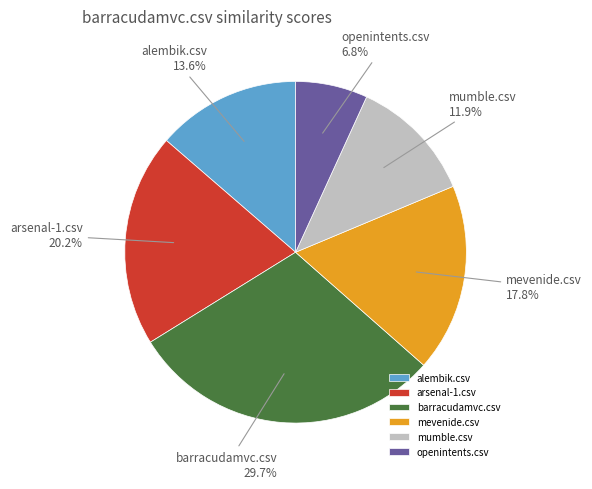

To the nearest percent, what percentage of the pie is alembik.csv?

14%